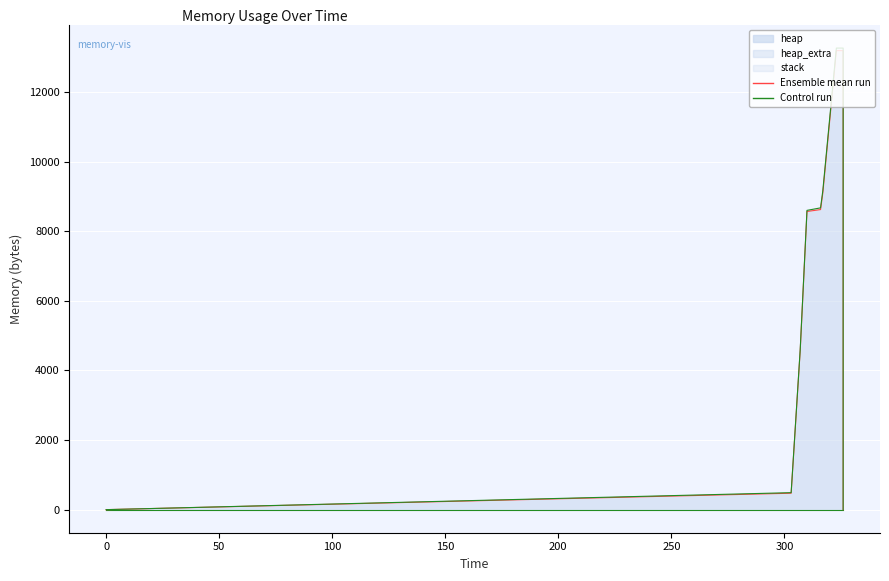

What is the difference between the heap_extra values at 11 and 10?

16